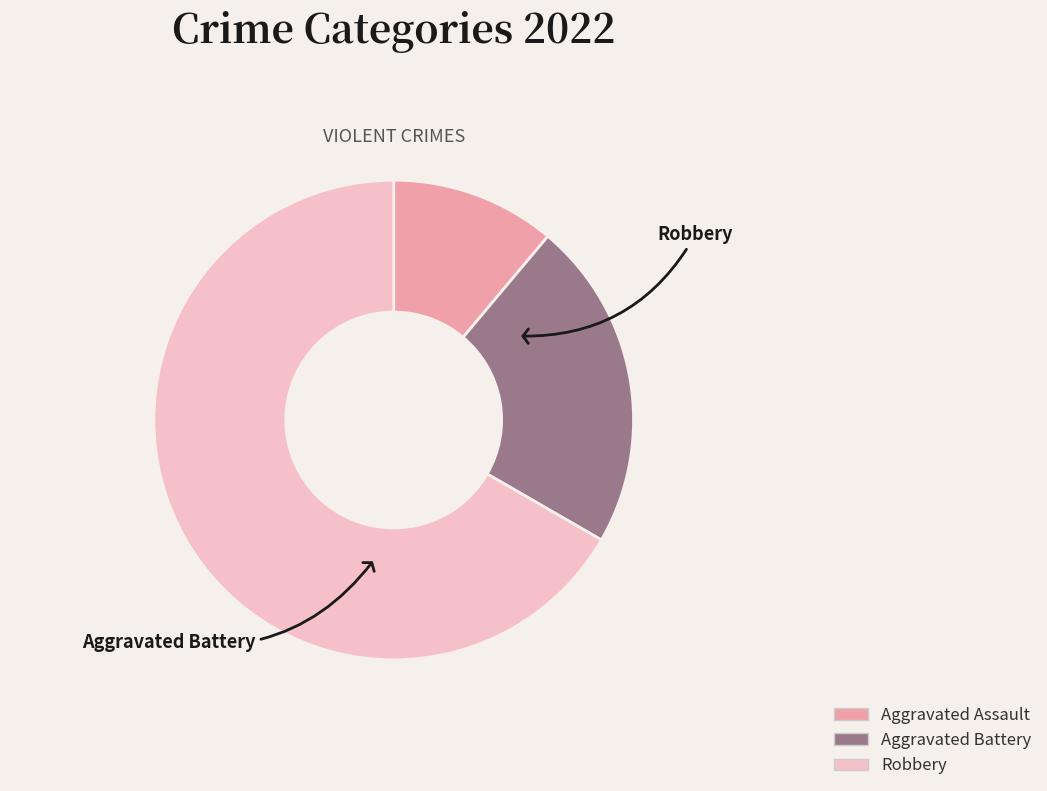

To the nearest percent, what is the average slice percentage?

33%